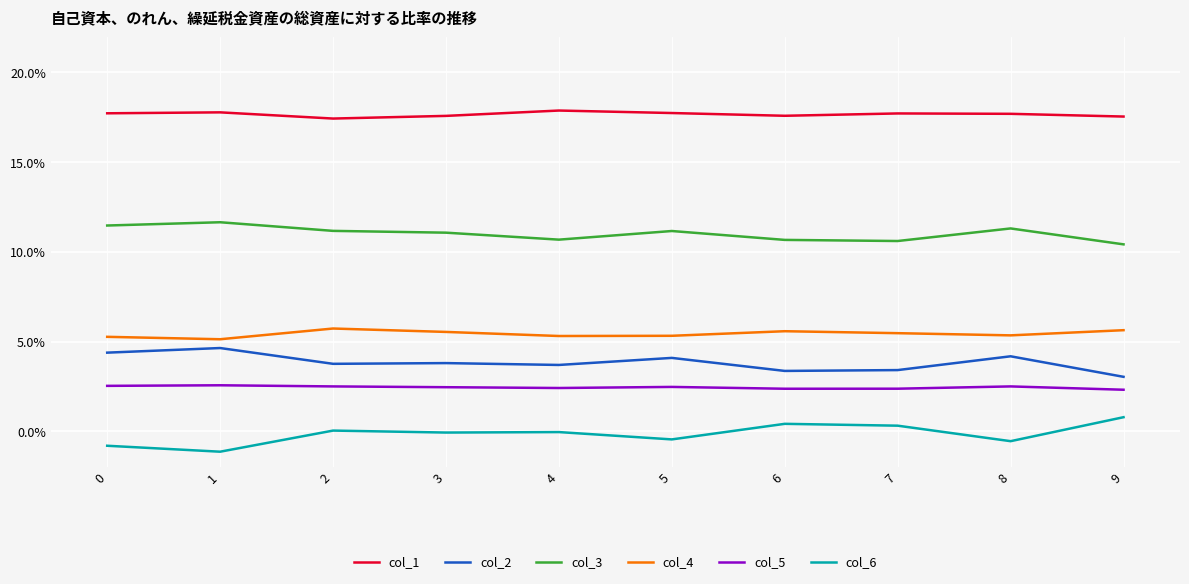

Which series has the largest total across all categories?

col_1